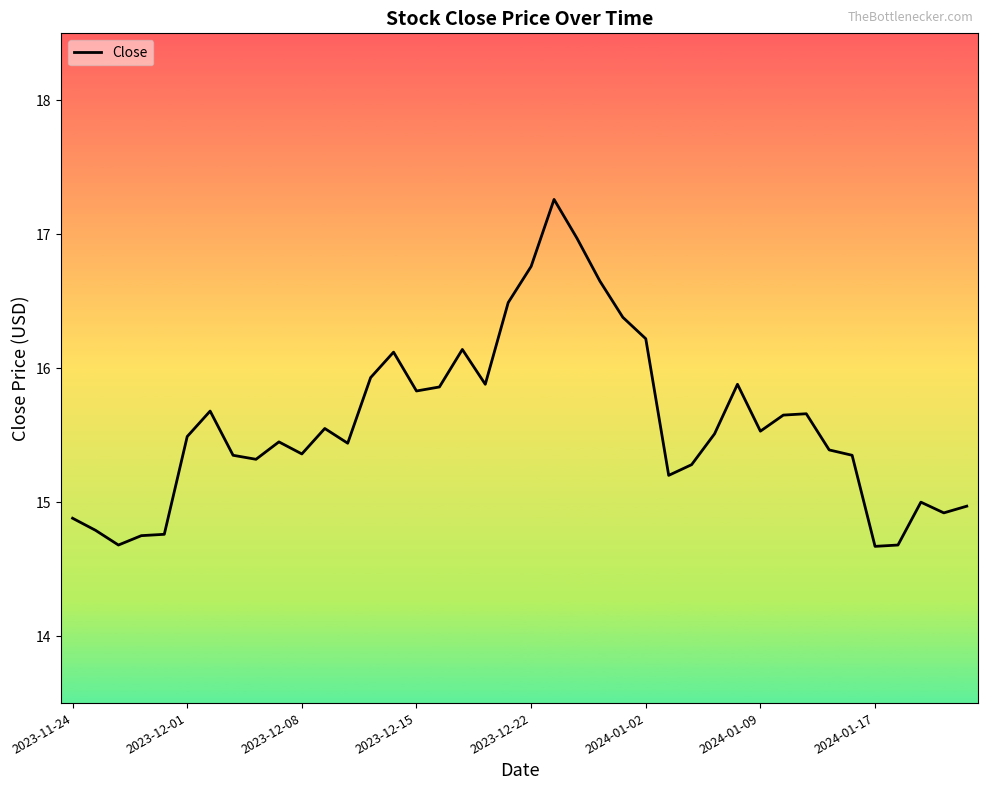

What is the difference between the maximum and minimum values?

2.6